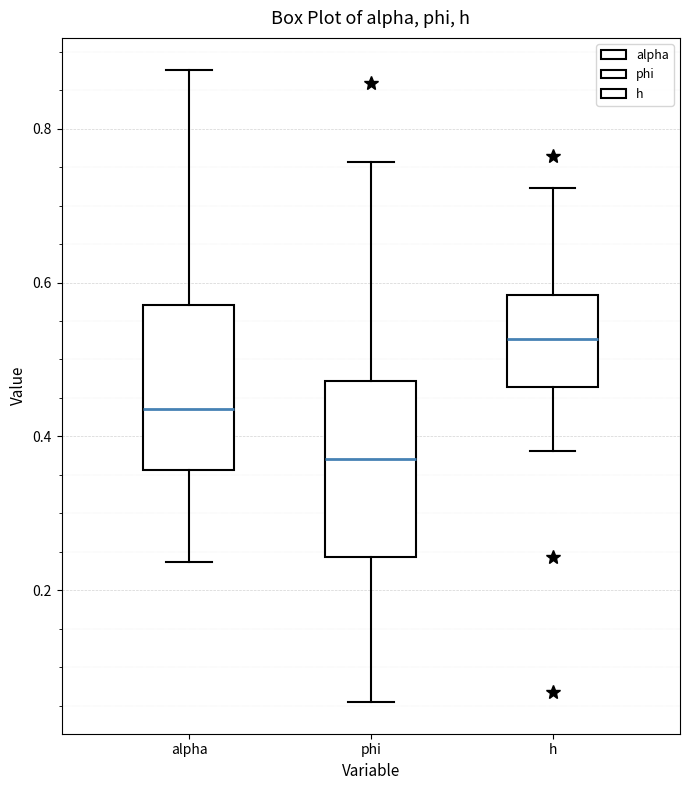

Where does the lower whisker of the box for alpha end on the y-axis? The values are not printed on the chart, so give them approximately, as read against the axis.

0.24